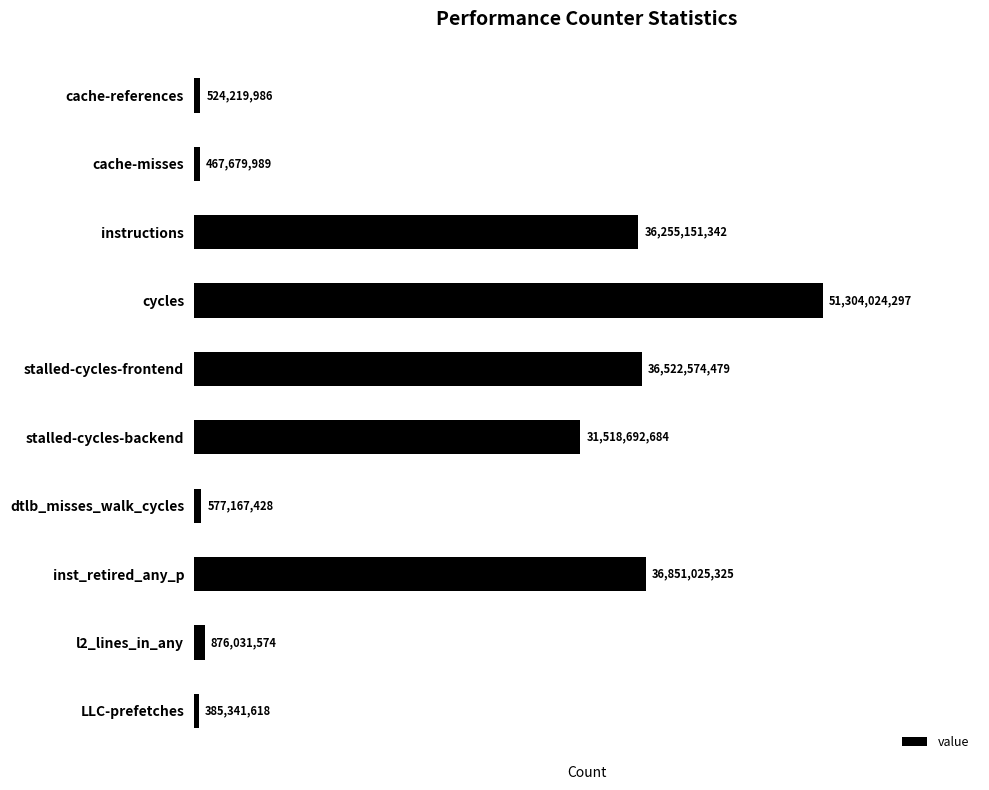

What is the value of the 6th bar from the top?

31518692684